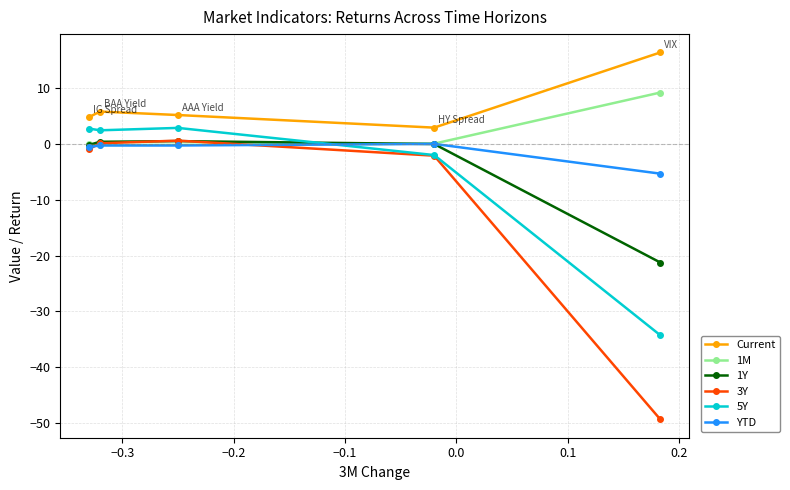

Which series has the largest total across all categories?

Current